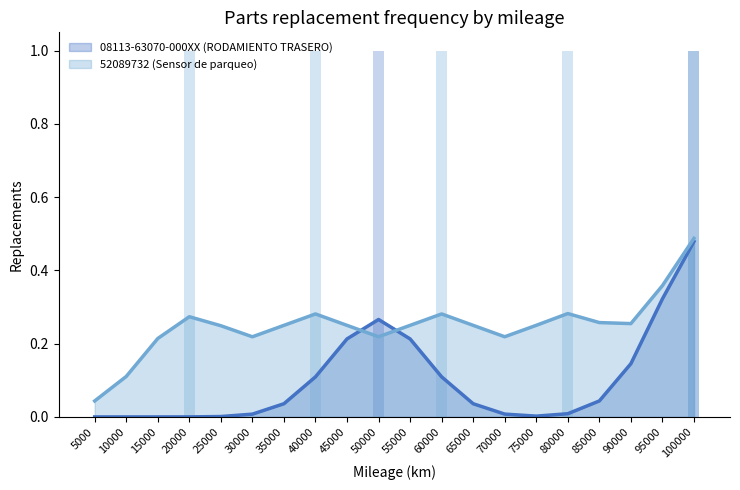

Is the value of 52089732 (Sensor de parqueo) at 30000 greater than the value of 08113-63070-000XX (RODAMIENTO TRASERO) at 75000?

Yes